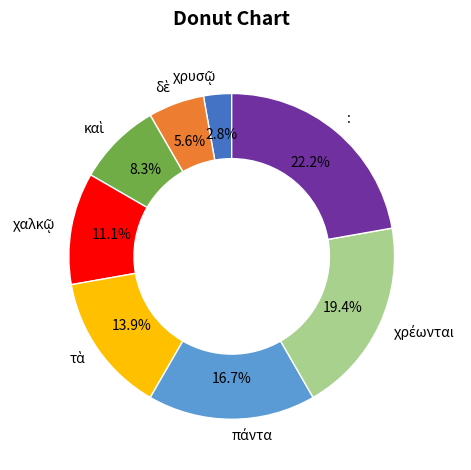

Is there a majority slice in this chart?

No